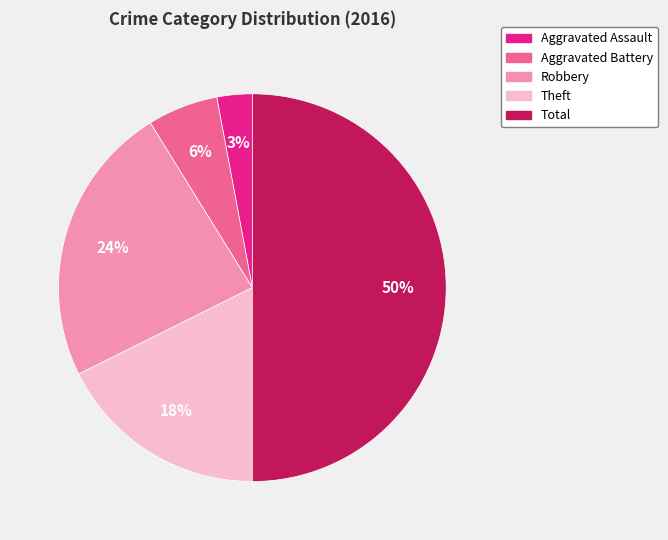

Is Robbery the majority of the pie?

No